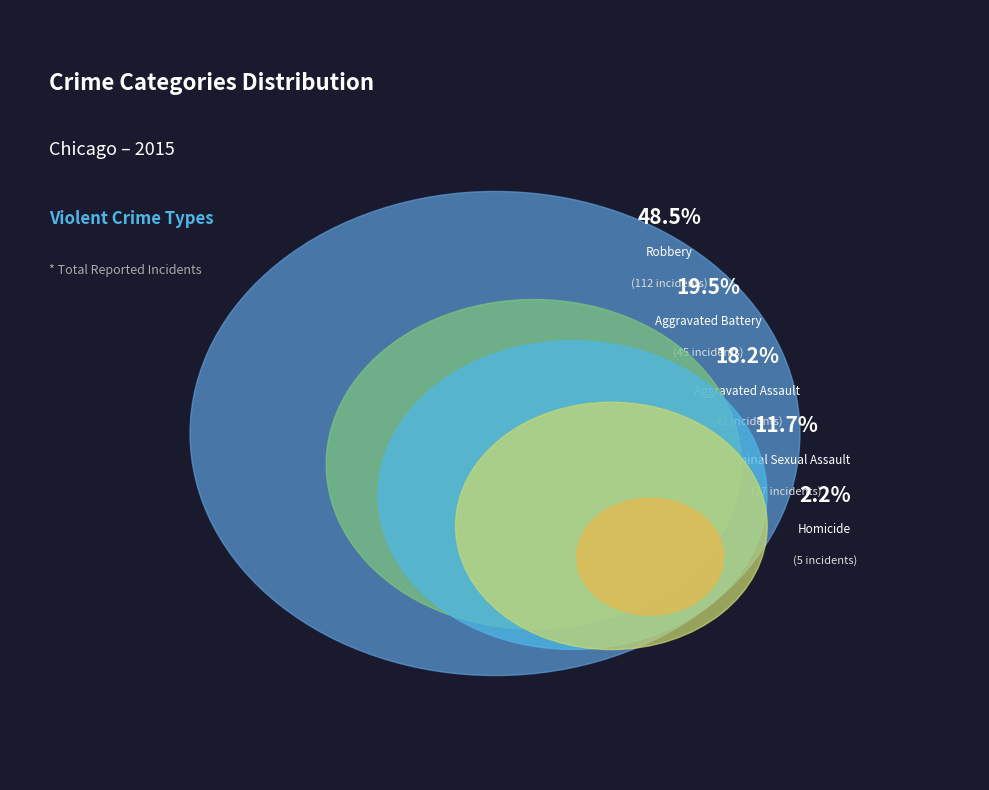

How many segments does this pie chart have?

5